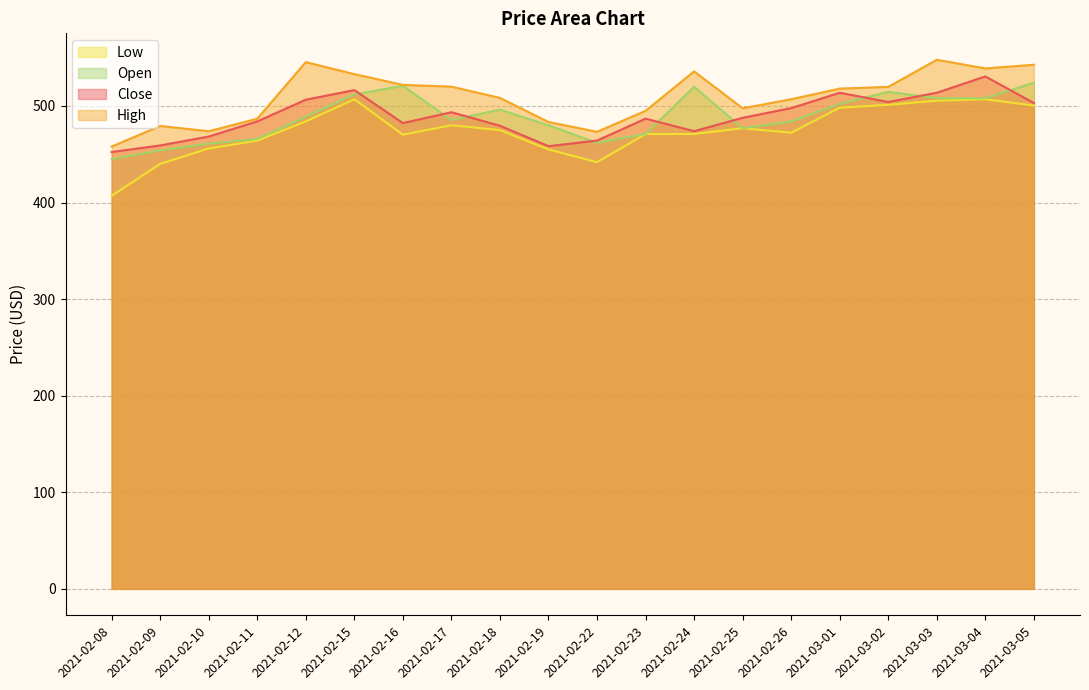

At how many categories does at least one series exceed 473?

19